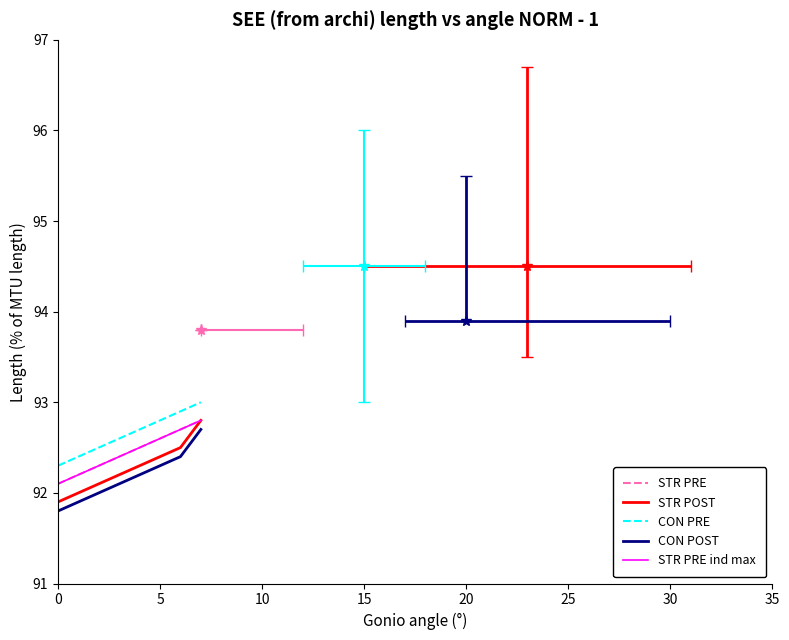

At 30, list the series in order from largest to smallest.

CON PRE, STR PRE, STR PRE ind max, STR POST, CON POST